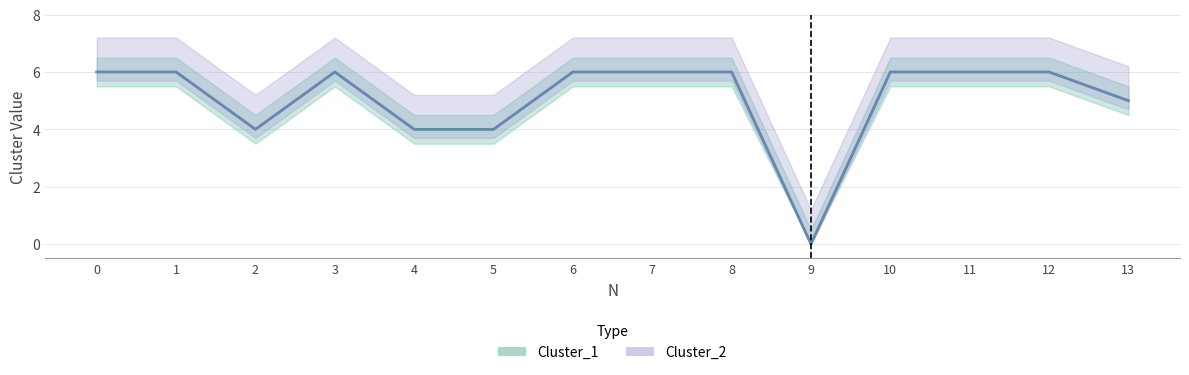

At which category does Cluster_2 reach its first local peak?

3